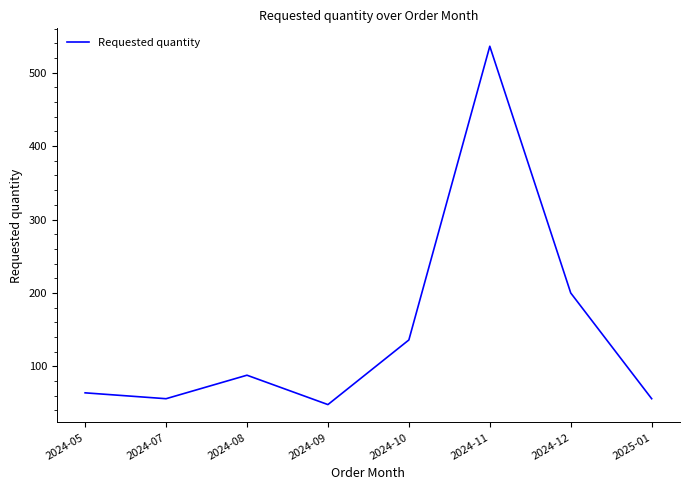

What is the change in value from 2024-05 to 2024-12?

+136